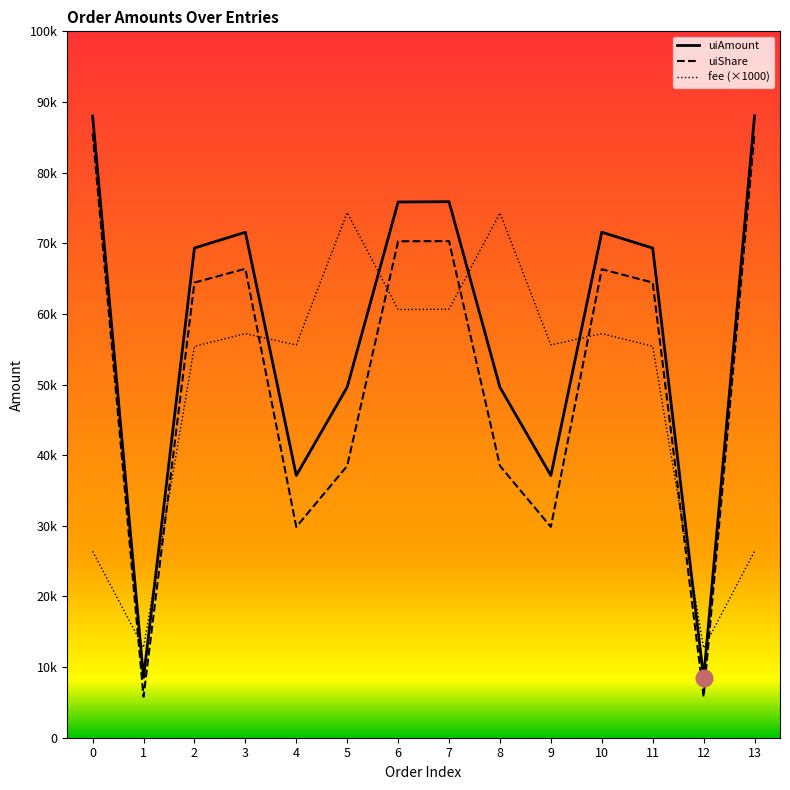

At 3, list the series in order from smallest to largest.

fee (×1000), uiShare, uiAmount